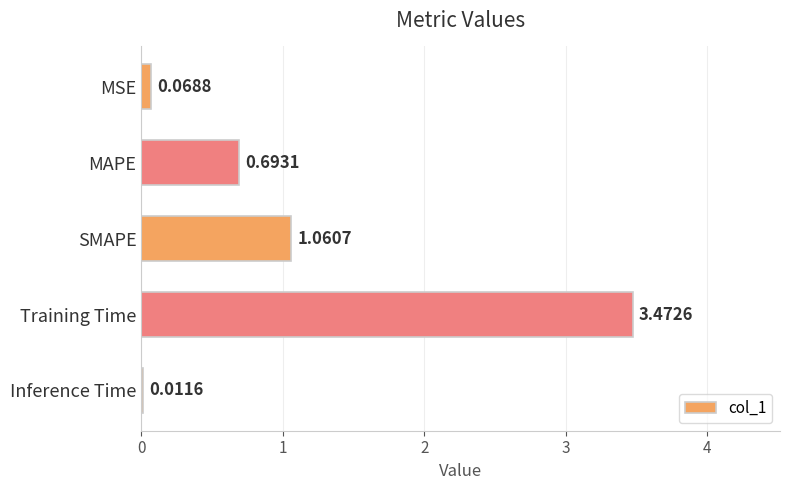

Which category has the highest value across all series?

Training Time